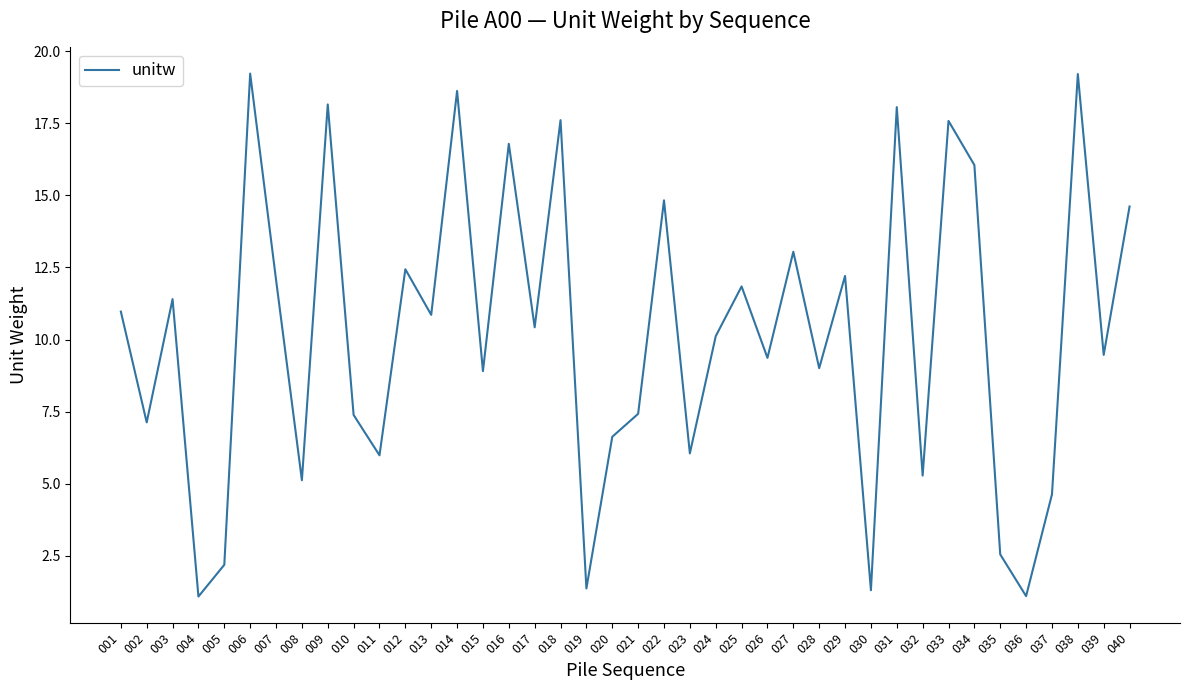

True or false: there are more than 0 points higher than both neighbors.

True